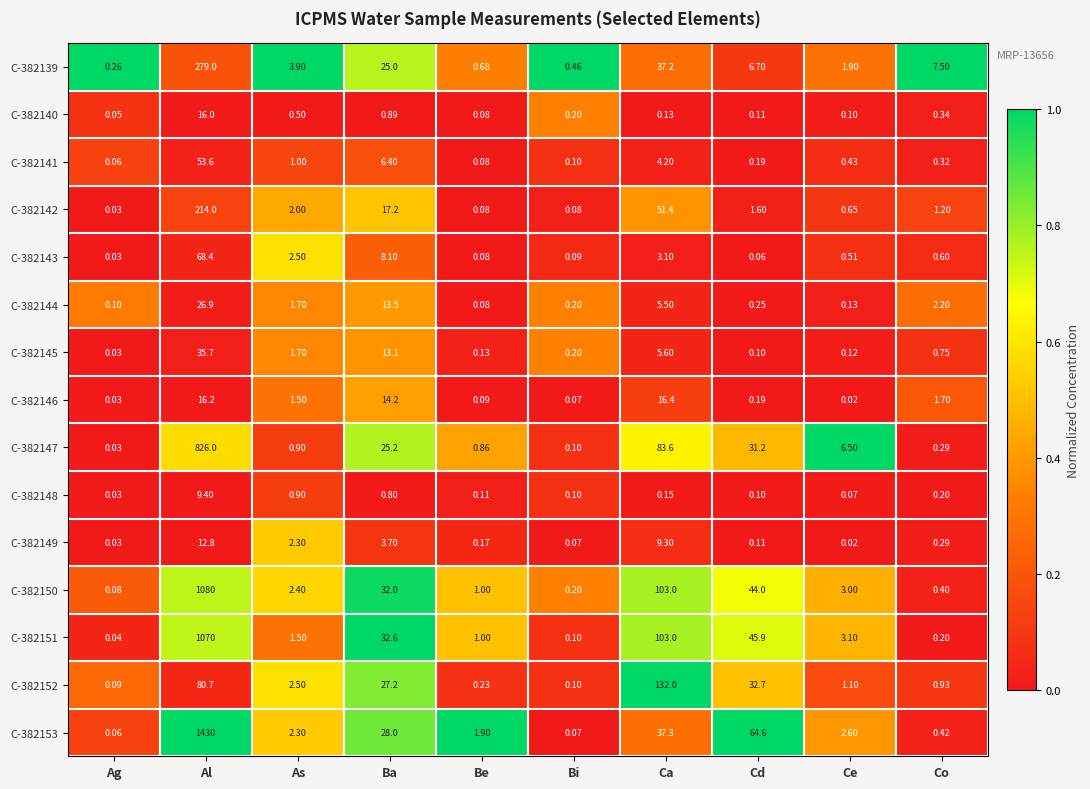

How many categories are shown in the chart?

10